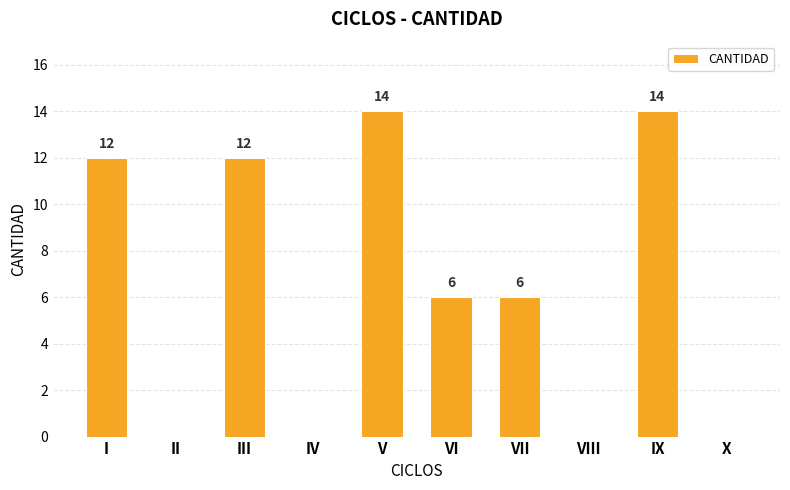

What is the greatest value displayed?

14